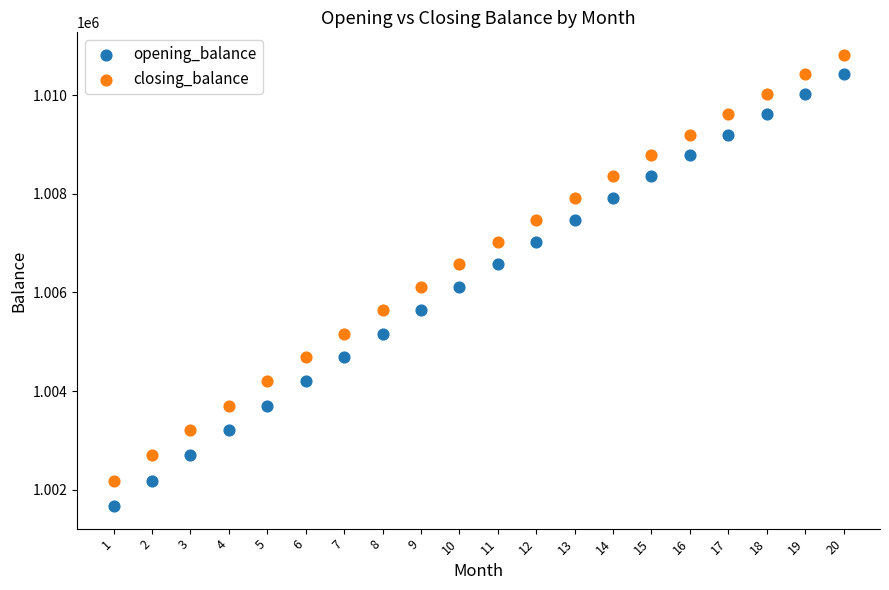

What is the X range (max minus min) for the scatter plot?

19.0